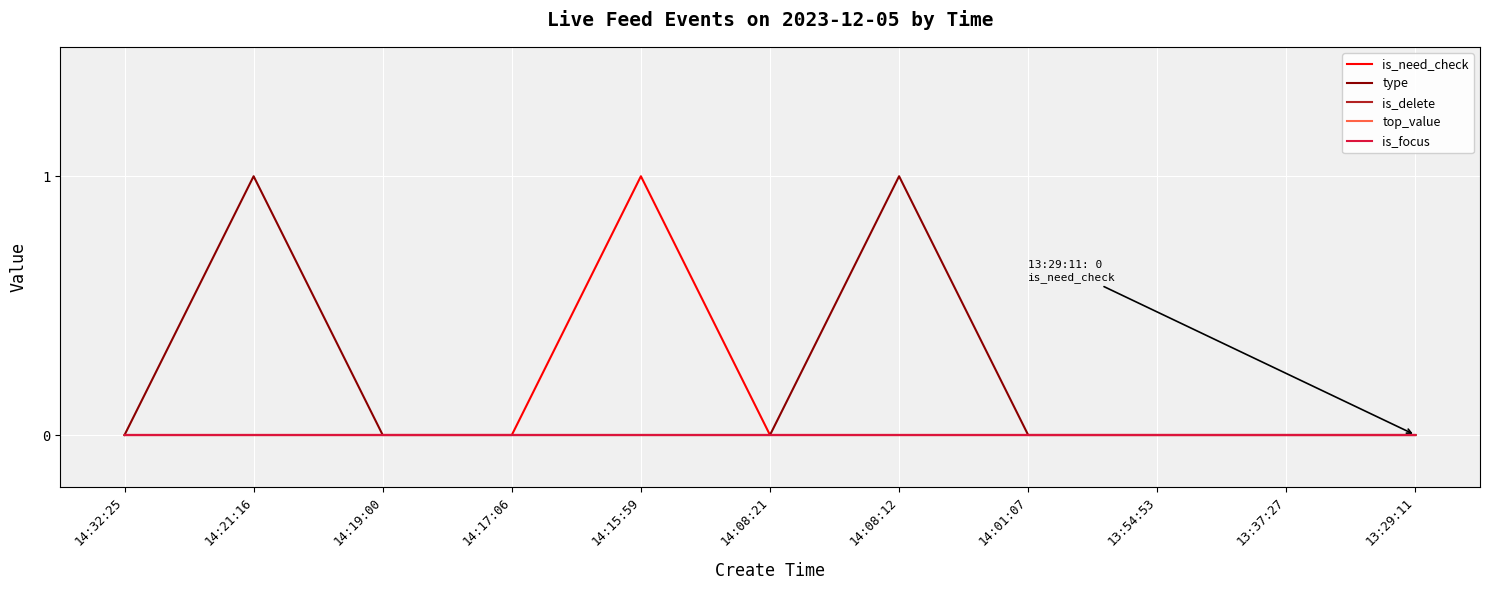

Does the chart have visible grid lines?

Yes